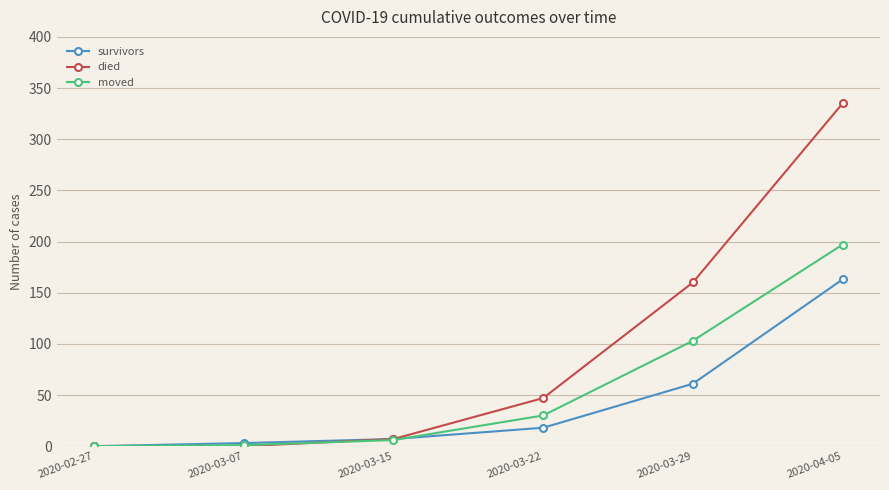

At how many categories does at least one series exceed 321?

1